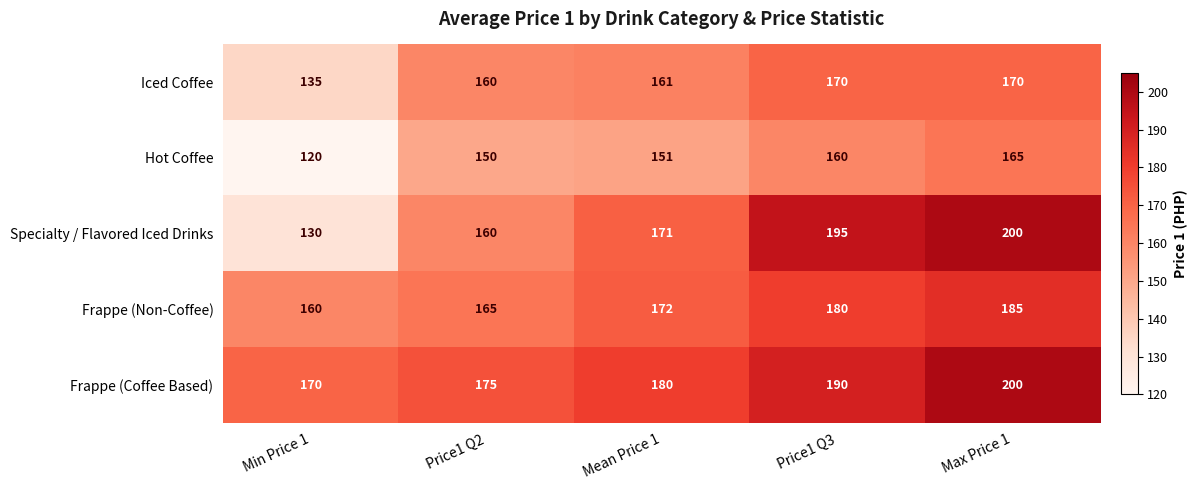

Where is Hot Coffee nearest to the value 142?

Price1 Q2